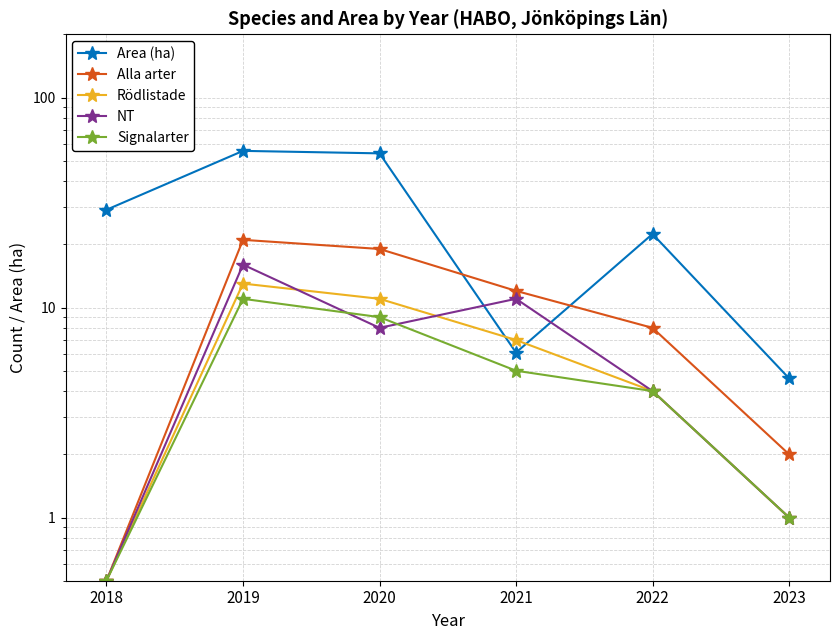

Where does the Alla arter series first go above 12?

2019